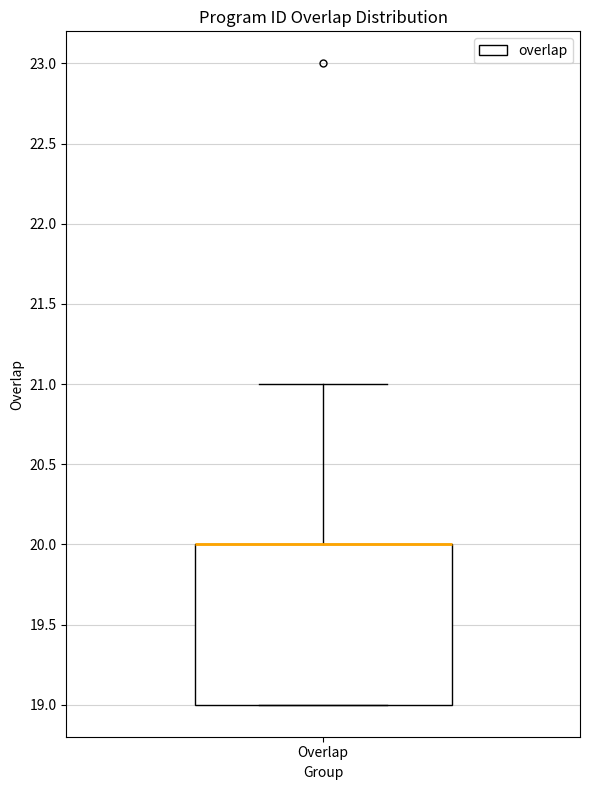

Read this box plot against the y-axis: the position of the median line, the range covered by the box, and the ends of both whiskers. The values are not printed on the chart, so give them approximately, as read against the axis.

median 20 (drawn on the box's upper edge), box 19 to 20, whiskers 19 to 21